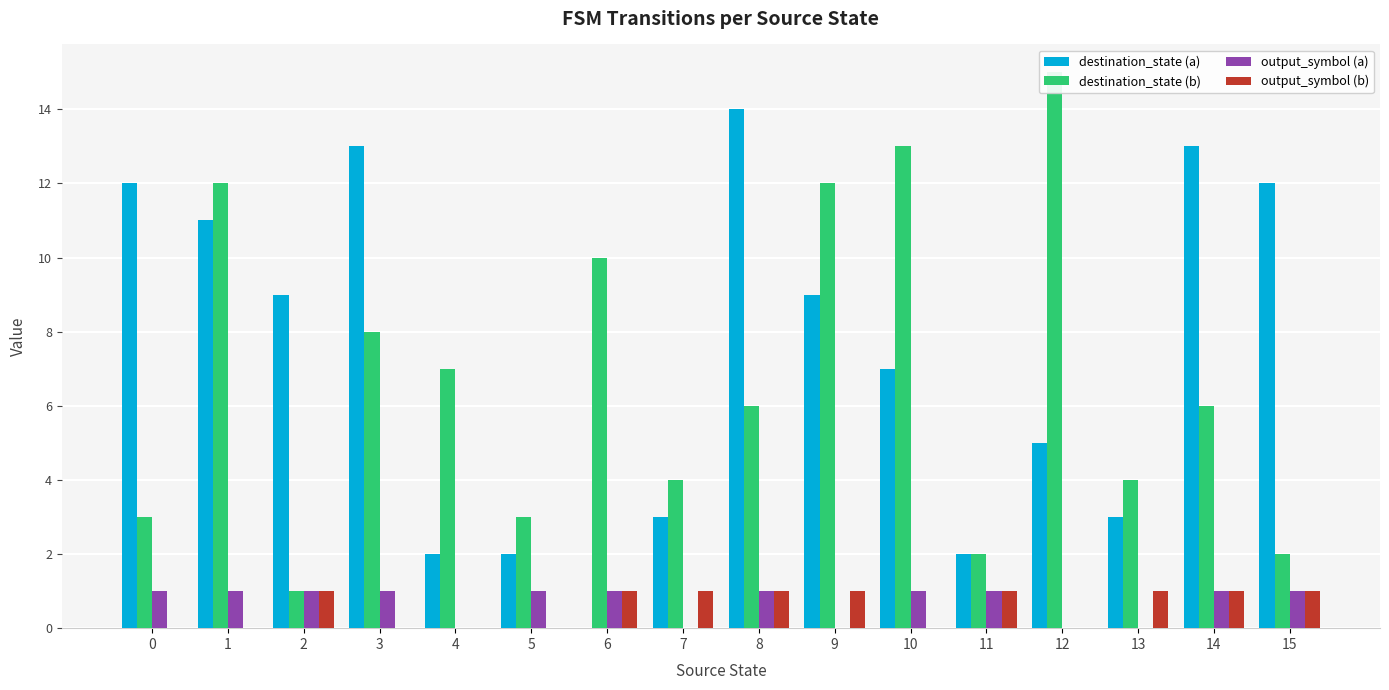

At which category does the chart reach its minimum across all series?

6